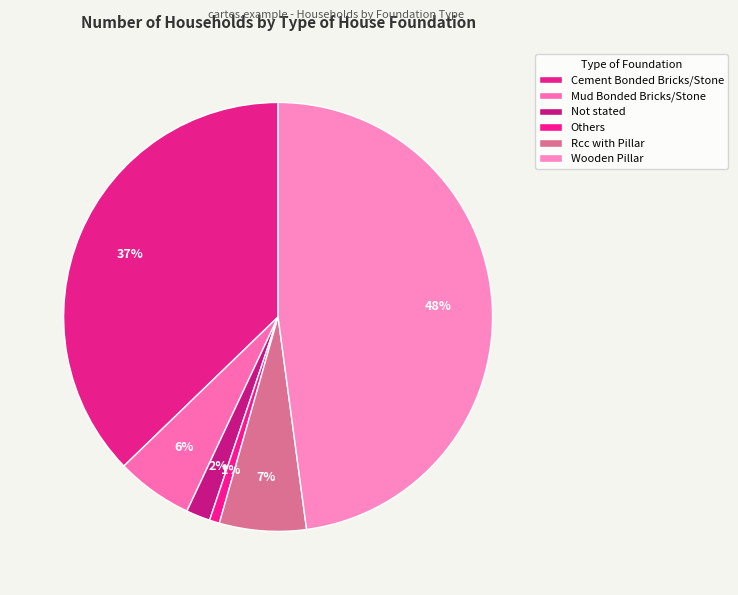

Count the number of slices in the pie.

6